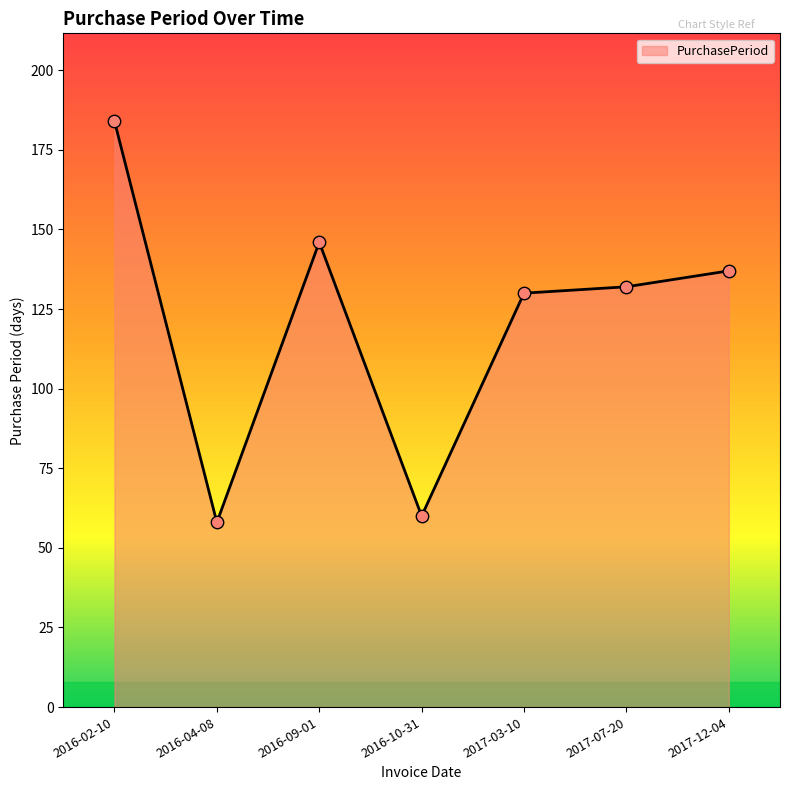

What is the change in value from 2017-03-10 to 2017-12-04?

+7